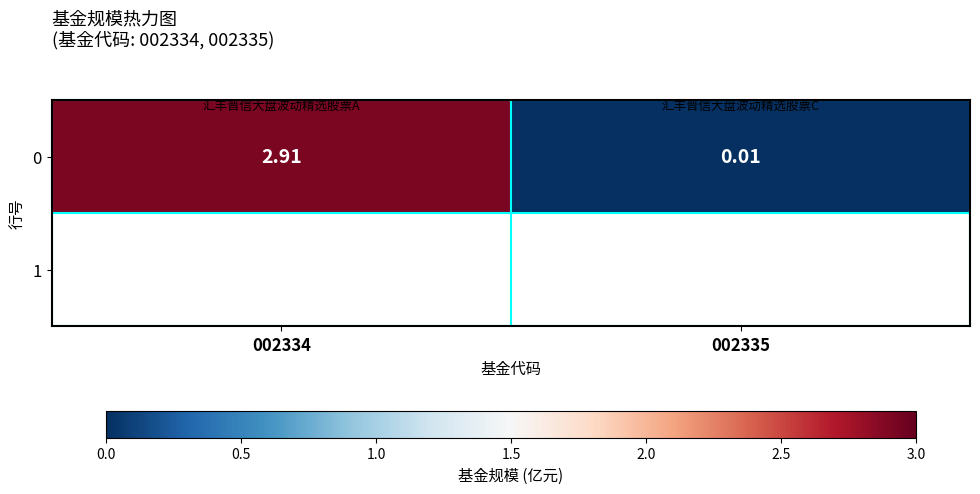

Reading left to right, what are all the values shown in this chart?

2.9	0.0